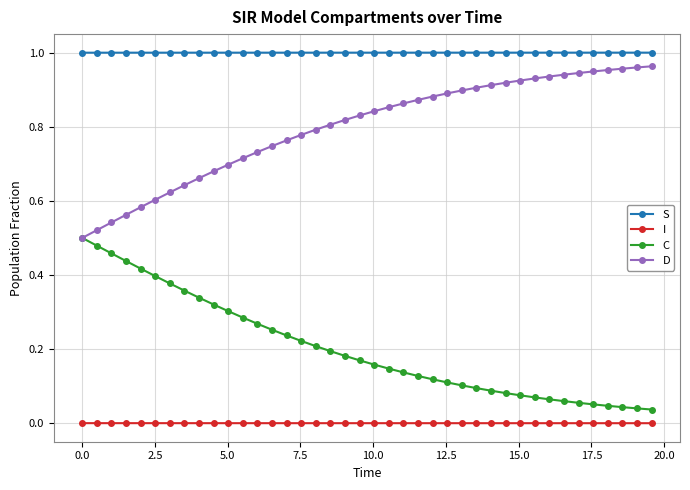

Which series has the largest total across all categories?

S